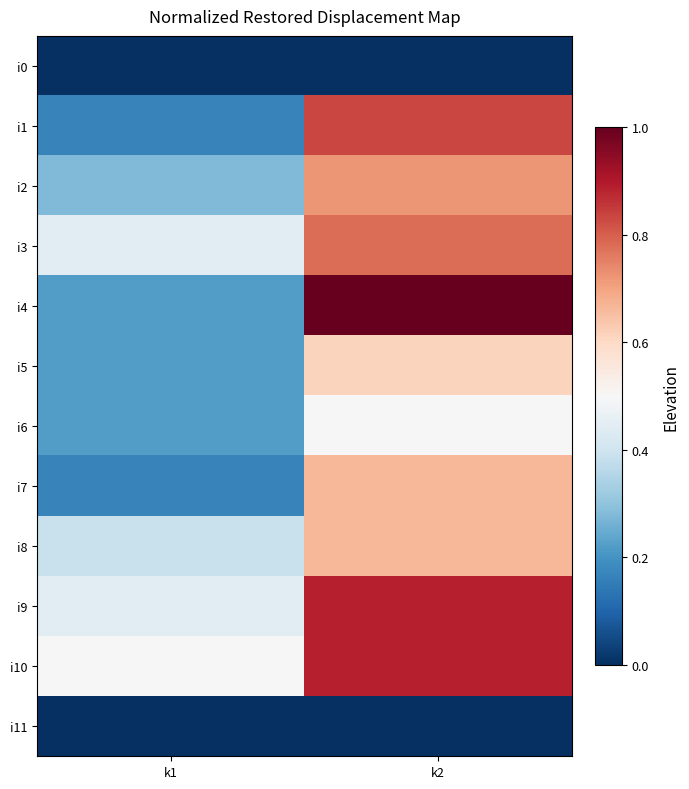

At how many categories does at least one series exceed 0?

2